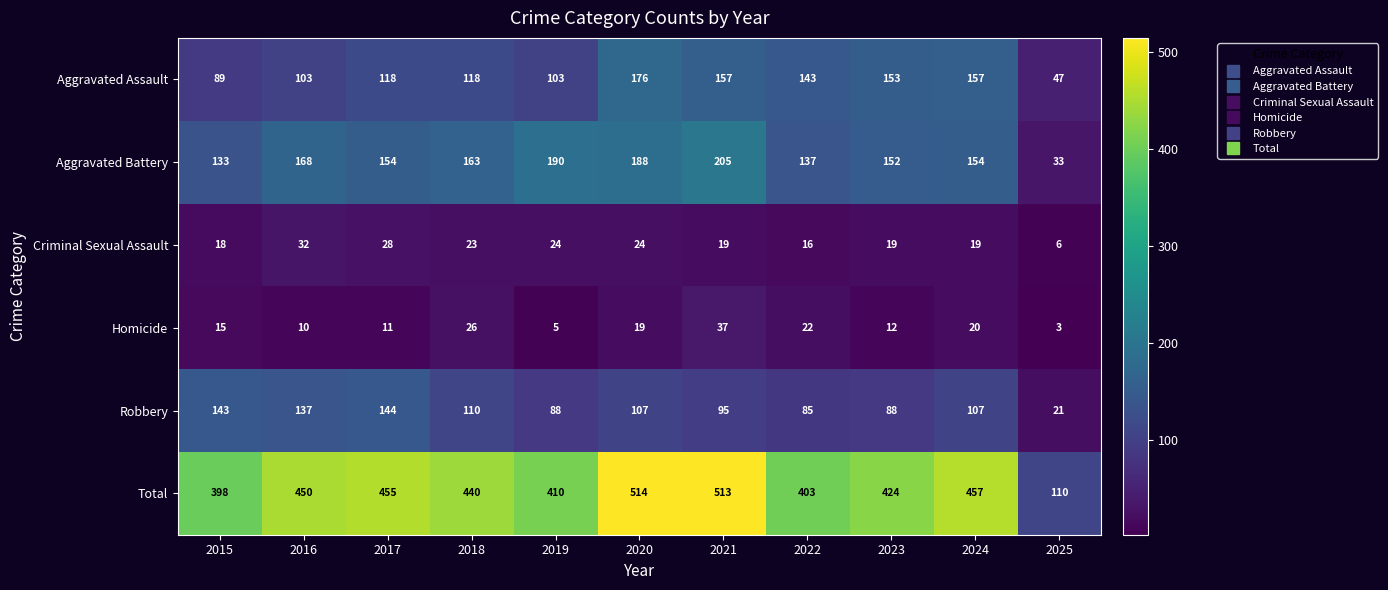

The value of Total at 2021 is 238. True or false?

False